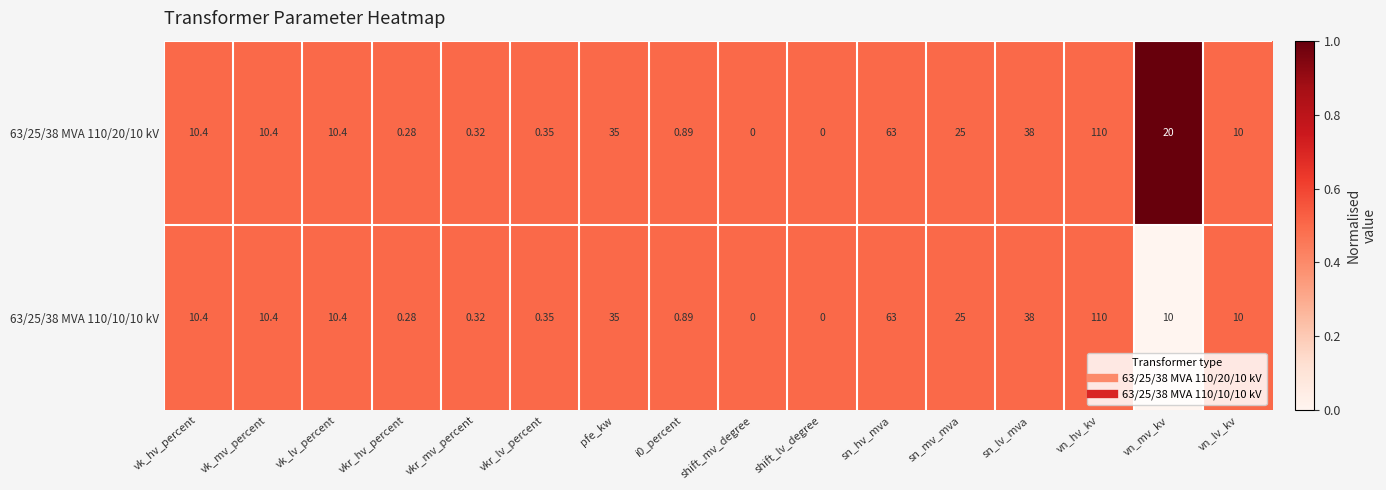

How many distinct data groups are displayed?

2